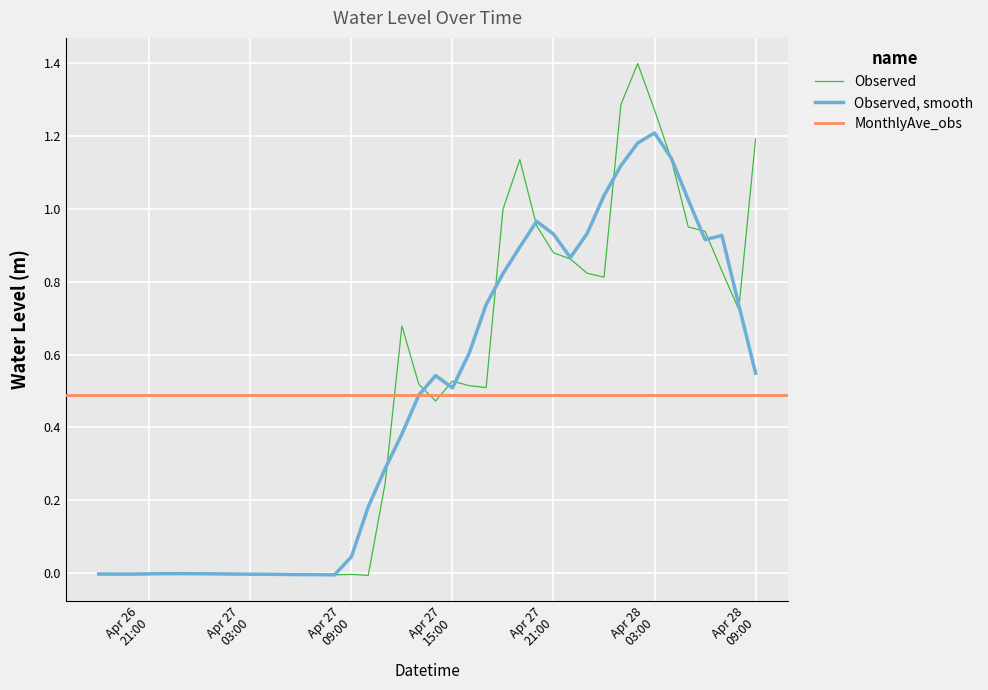

Reading left to right, list all the values displayed in this chart.

-0.0	-0.0	-0.0	-0.0	-0.0	0.0	-0.0	-0.0	-0.0	-0.0	-0.0	-0.0	-0.0	-0.0	-0.0	-0.0	-0.0	0.2	0.7	0.5	0.5	0.5	0.5	0.5	1.0	1.1	1.0	0.9	0.9	0.8	0.8	1.3	1.4	1.3	1.1	0.9	0.9	0.8	0.7	1.2